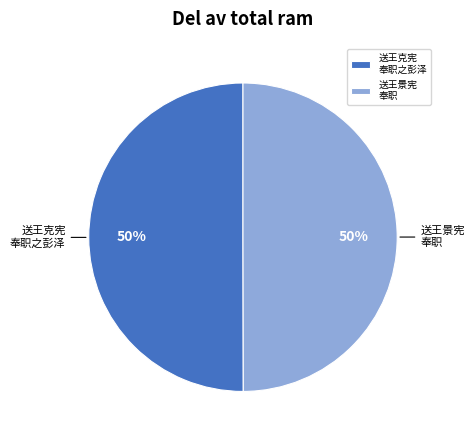

To the nearest percent, what is the average slice percentage?

50%